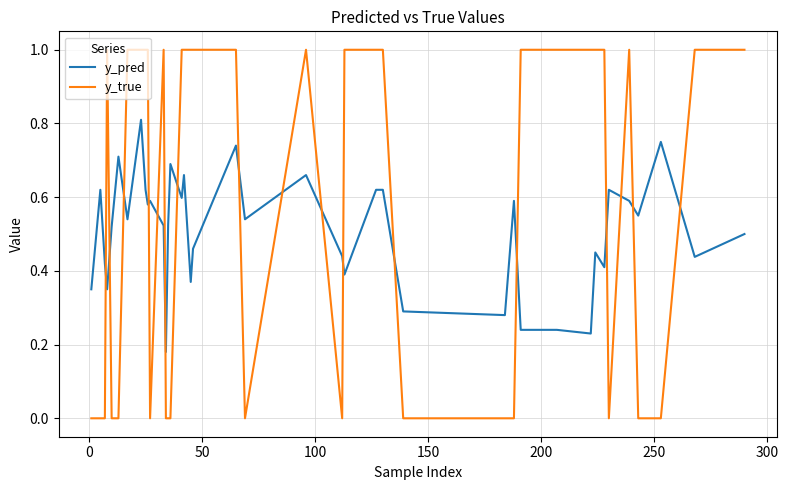

Count the y_true values in the range 0 to 1.

40